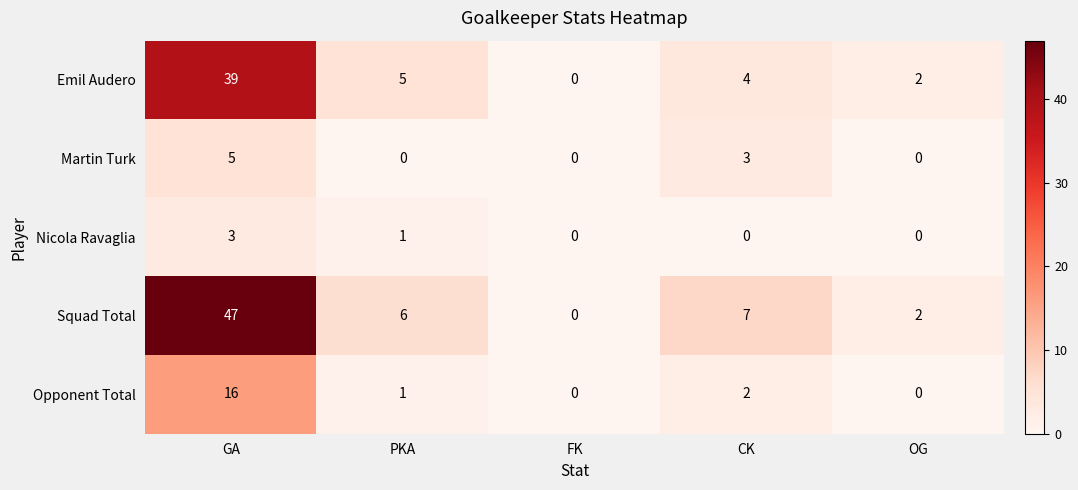

At which label does Martin Turk reach its peak?

GA